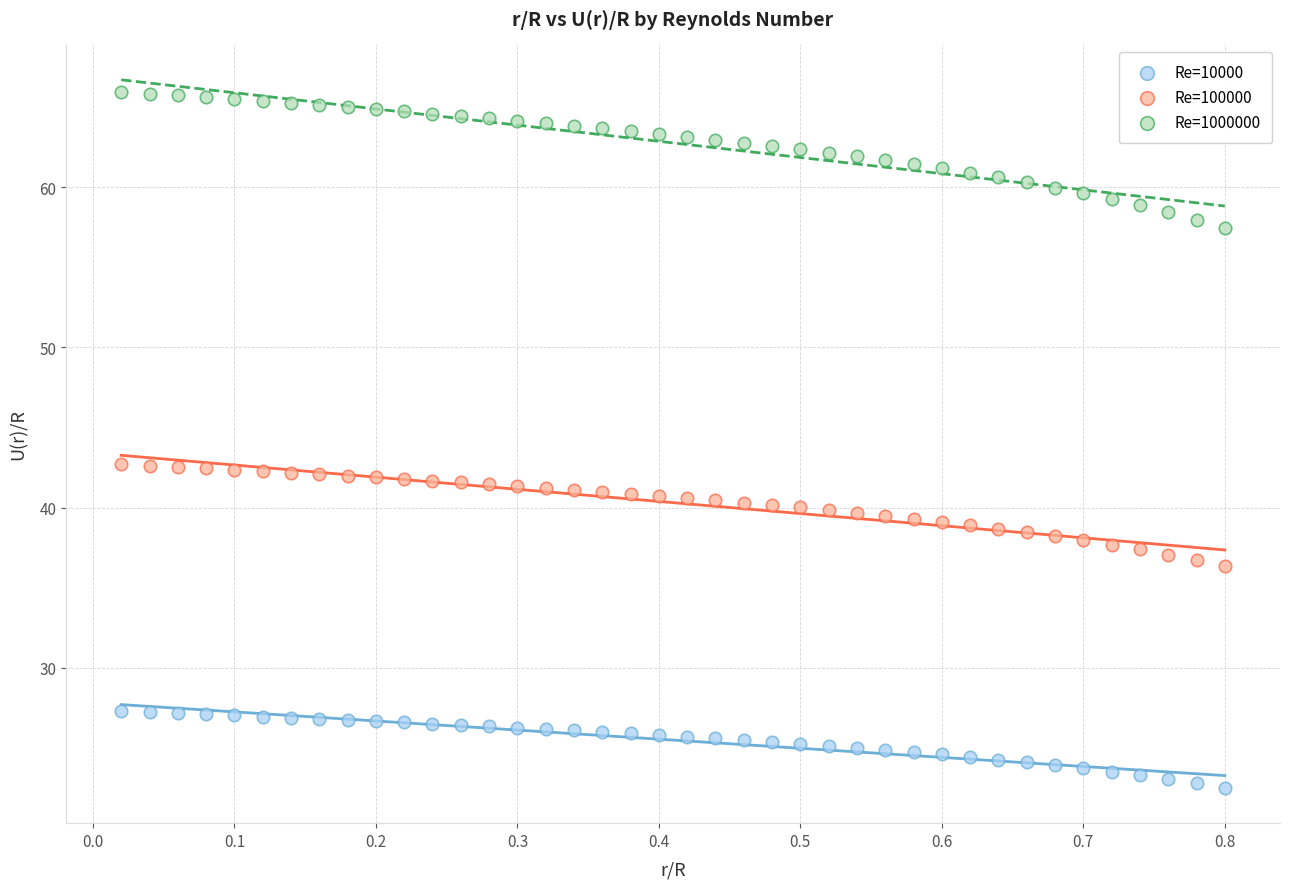

Which series reaches the maximum Y coordinate?

Re=1000000